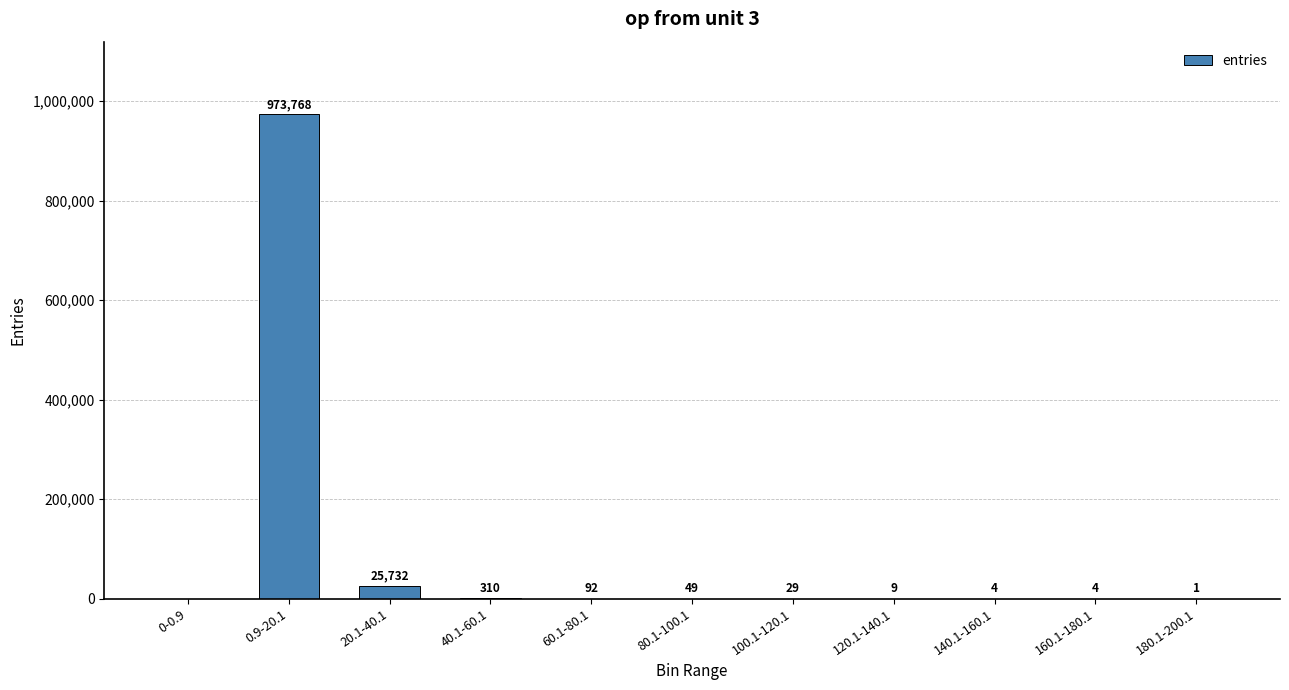

Approximately how many times larger is the value at 160.1-180.1 compared to 140.1-160.1?

1.0